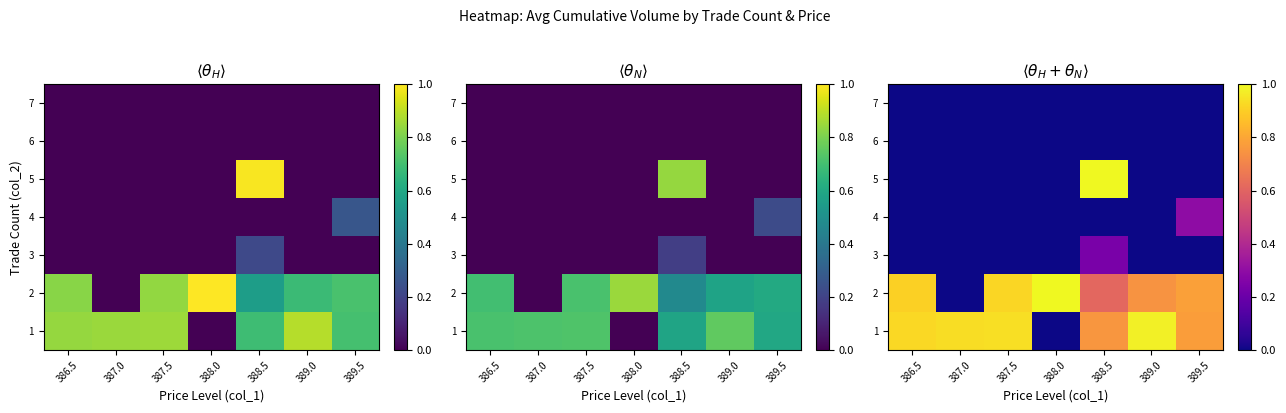

How many values in the row_1 series exceed 0?

6